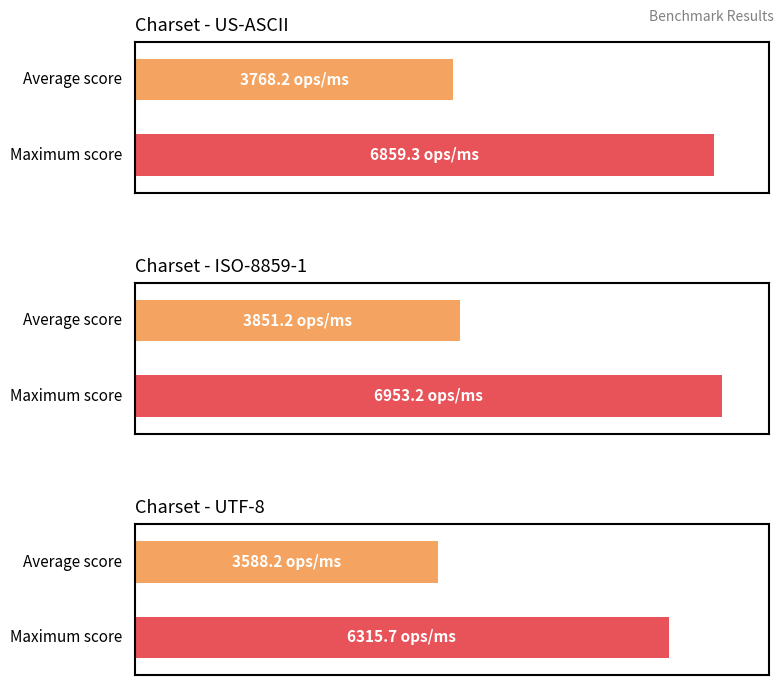

Is it true that US-ASCII equals 6859.3 at transferSize=1024?

True